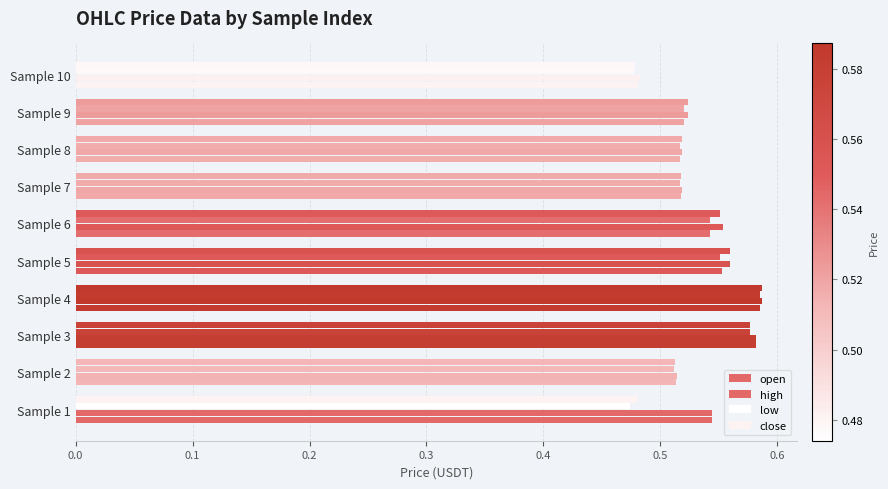

Count the number of data series in this chart.

4